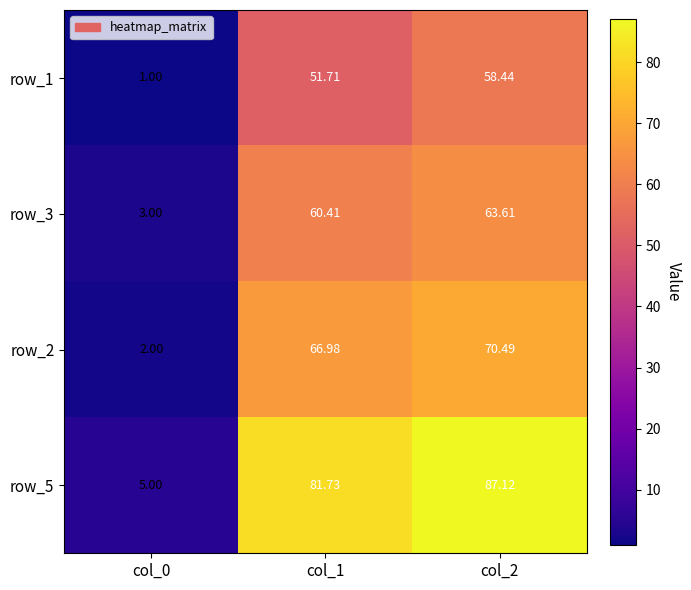

What is the average value of the row_2 series?

46.5